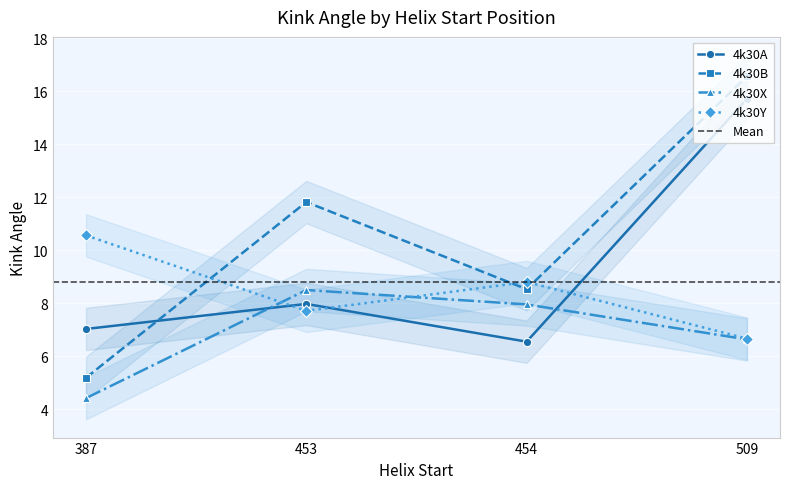

At 387, list the series in order from smallest to largest.

4k30X, 4k30B, 4k30A, 4k30Y